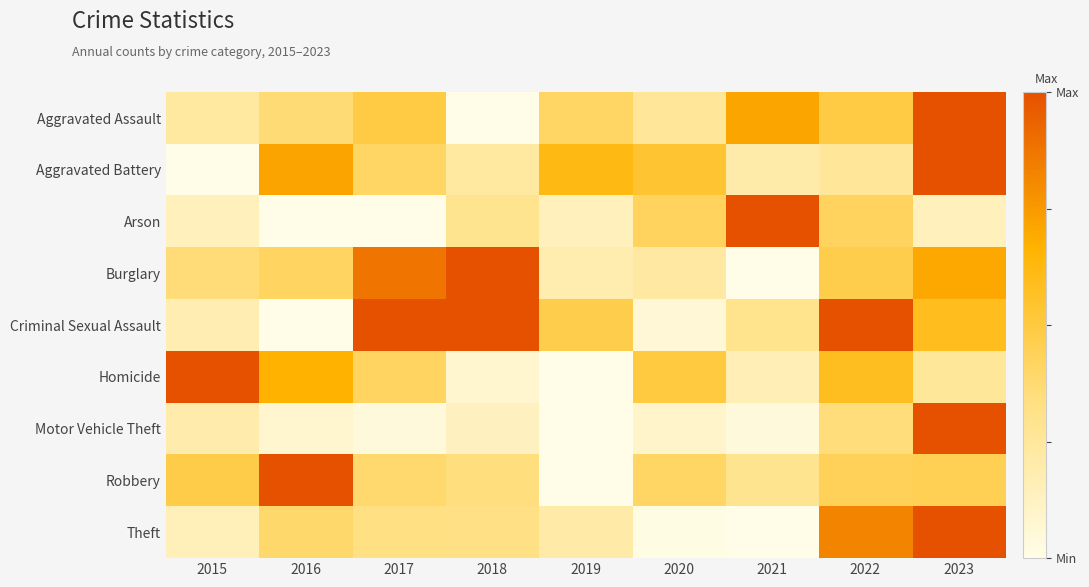

What is the total value across all series at 2022?

4.8